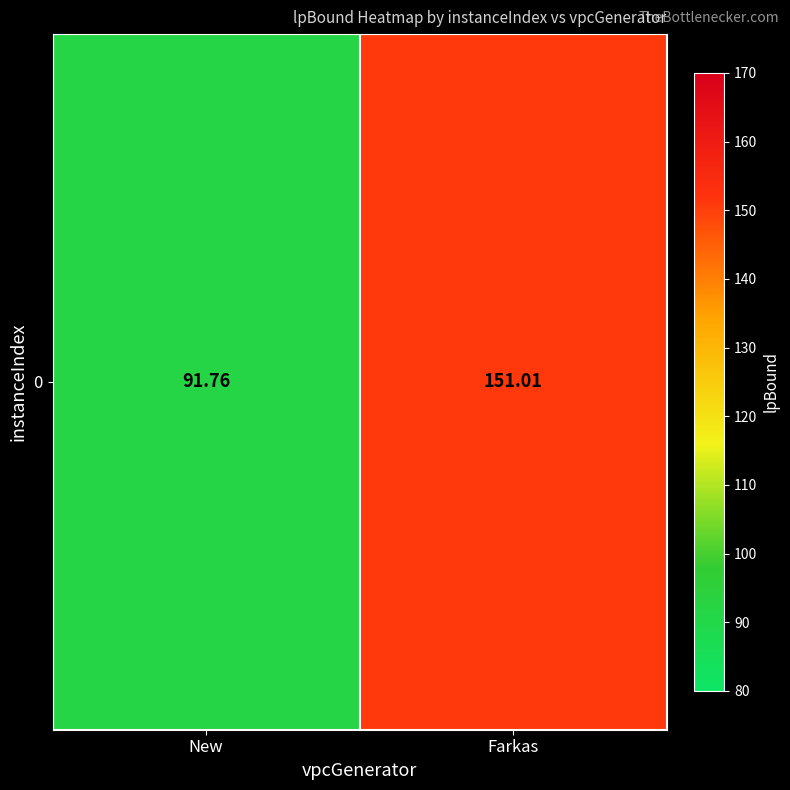

Reading left to right, list all the values displayed in this chart.

91.8	151.0